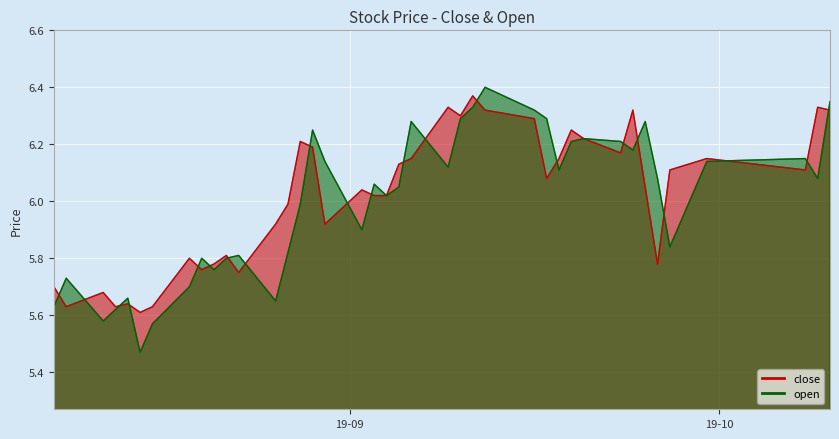

Is the value of open at 2019-08-09 greater than the value of close at 2019-08-20?

No